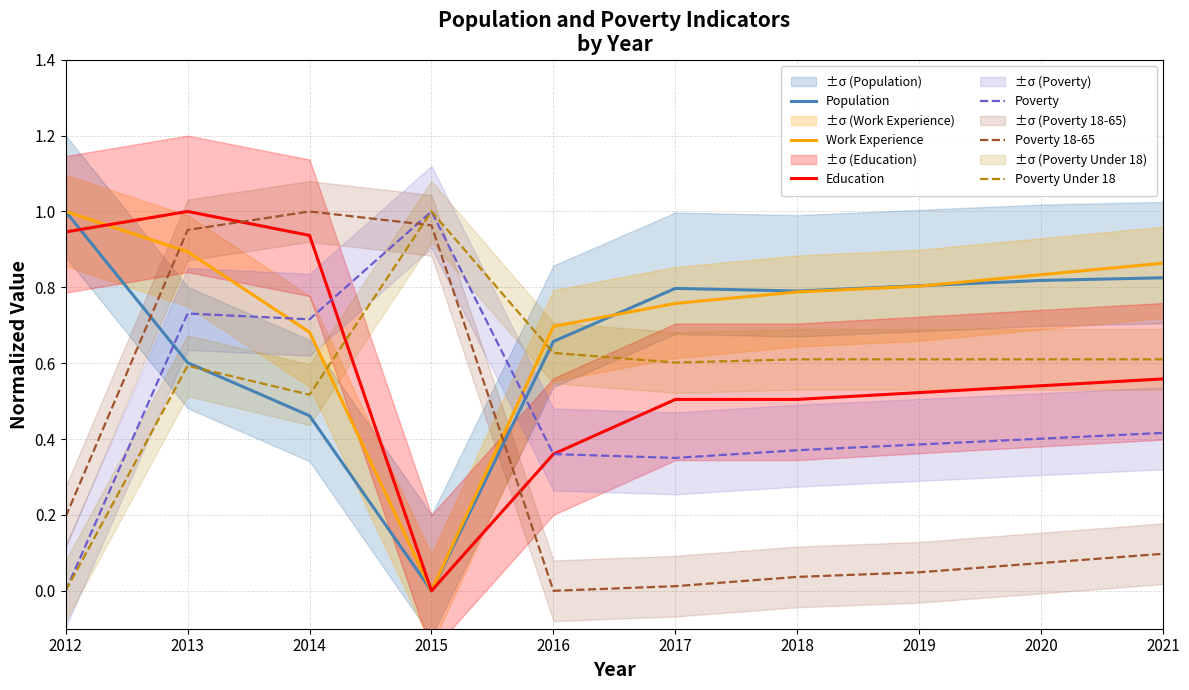

What is the spread (max minus min) of values at 2012?

1.0